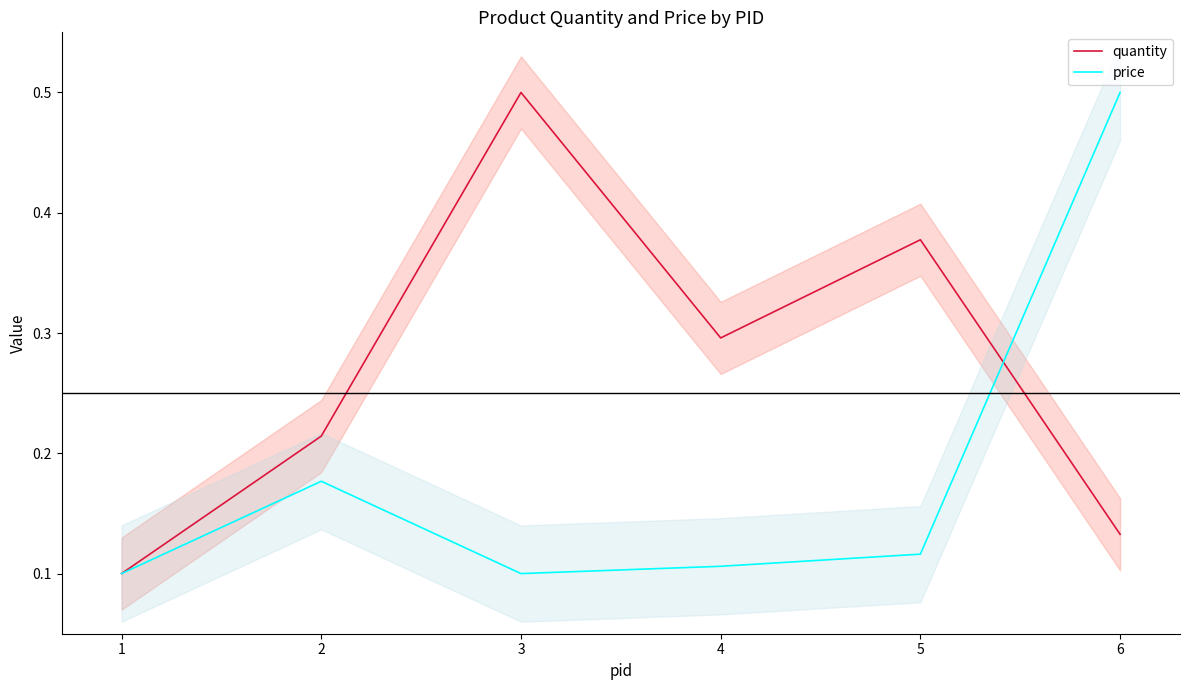

Read the quantity value at 5.

0.4